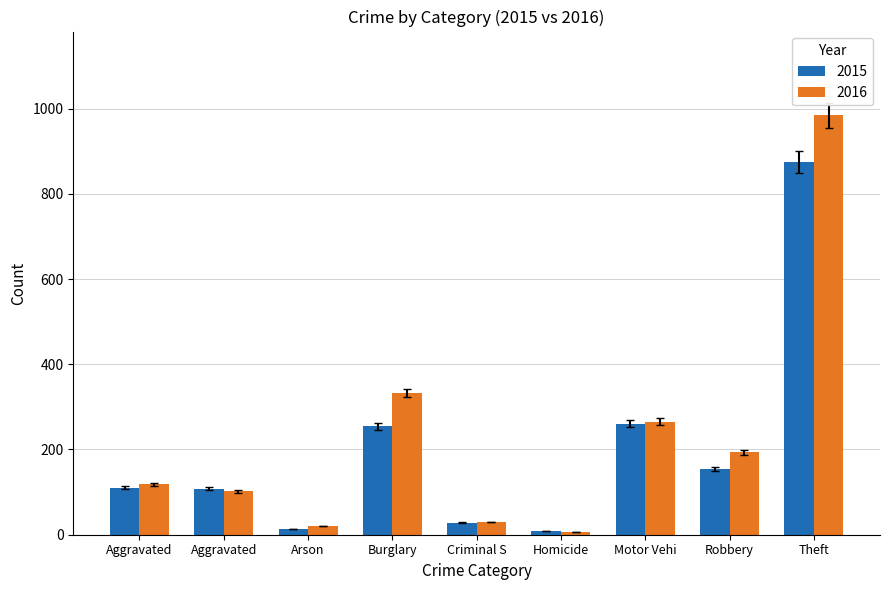

What are all the series names shown in the legend?

2015, 2016